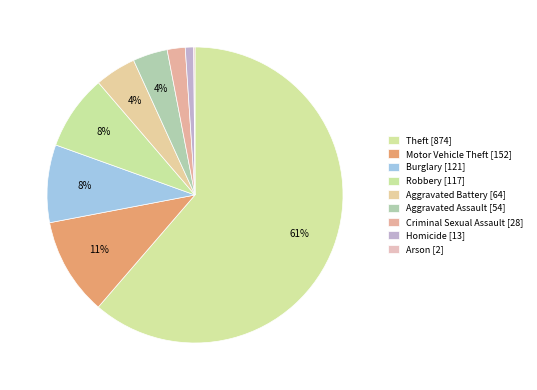

What is the total percentage of Aggravated Assault and Motor Vehicle Theft?

14.5%